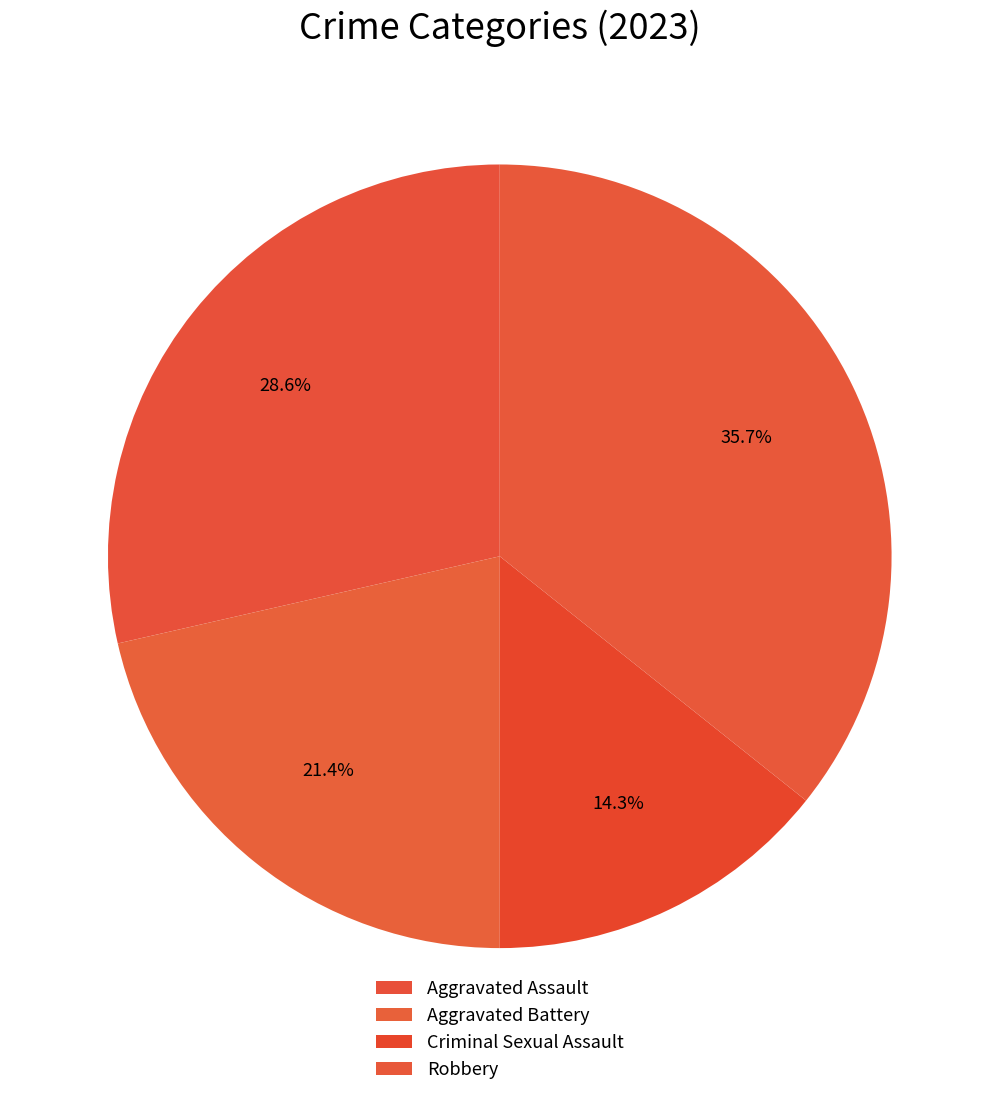

Count the number of slices in the pie.

4